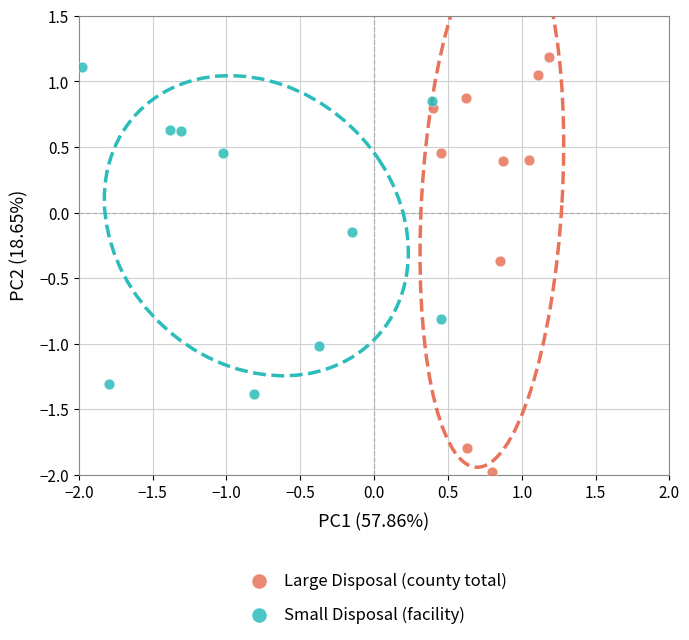

Which series reaches the minimum Y coordinate?

Large Disposal (county total)